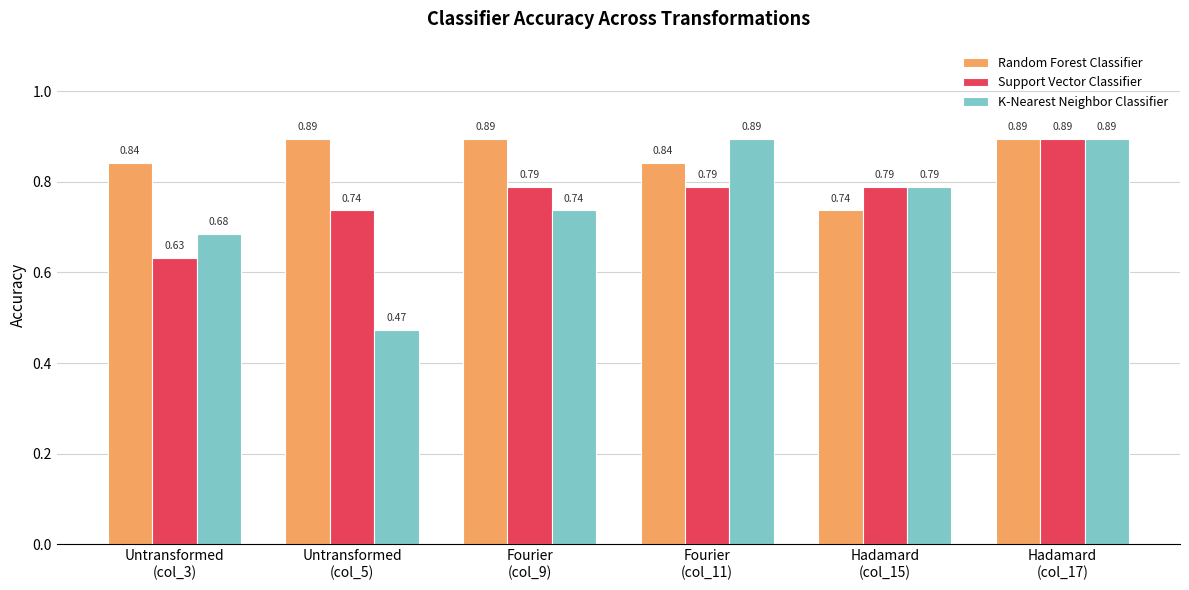

What are all the series names shown in the legend?

Random Forest Classifier, Support Vector Classifier, K-Nearest Neighbor Classifier